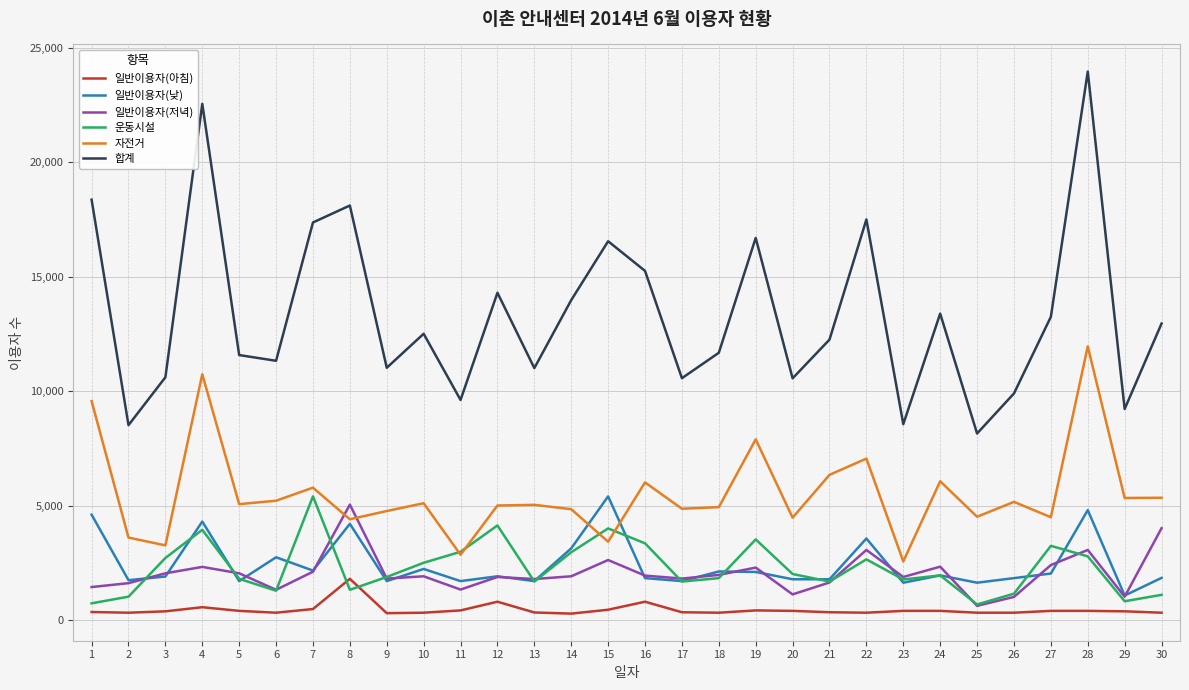

What are all the series names shown in the legend?

일반이용자(아침), 일반이용자(낮), 일반이용자(저녁), 운동시설, 자전거, 합계